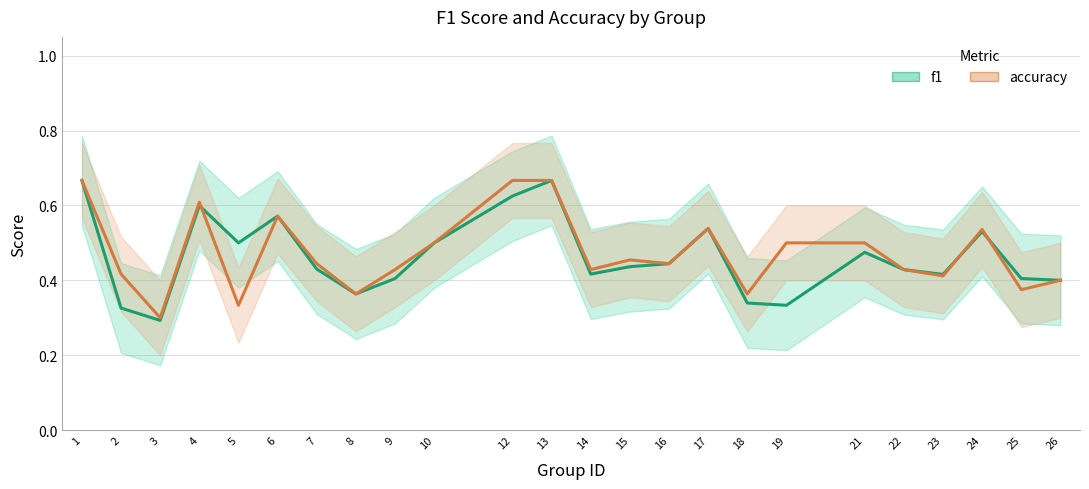

Between 13 and 25, which series saw the biggest shift?

accuracy